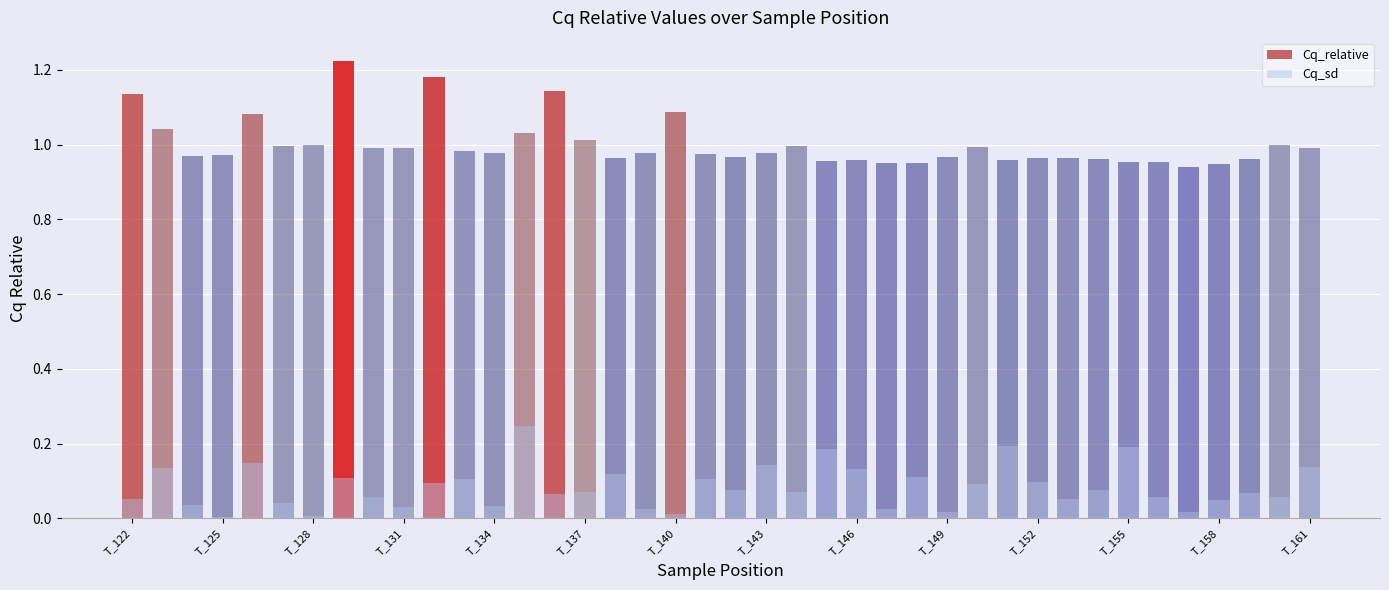

How many groups of bars are there?

40